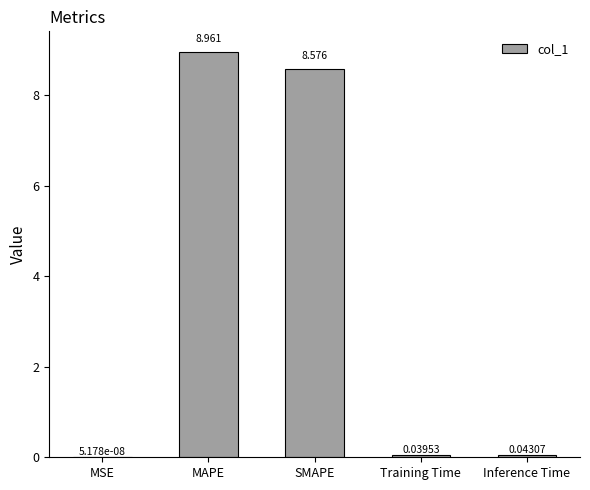

How many categories are shown in the chart?

5